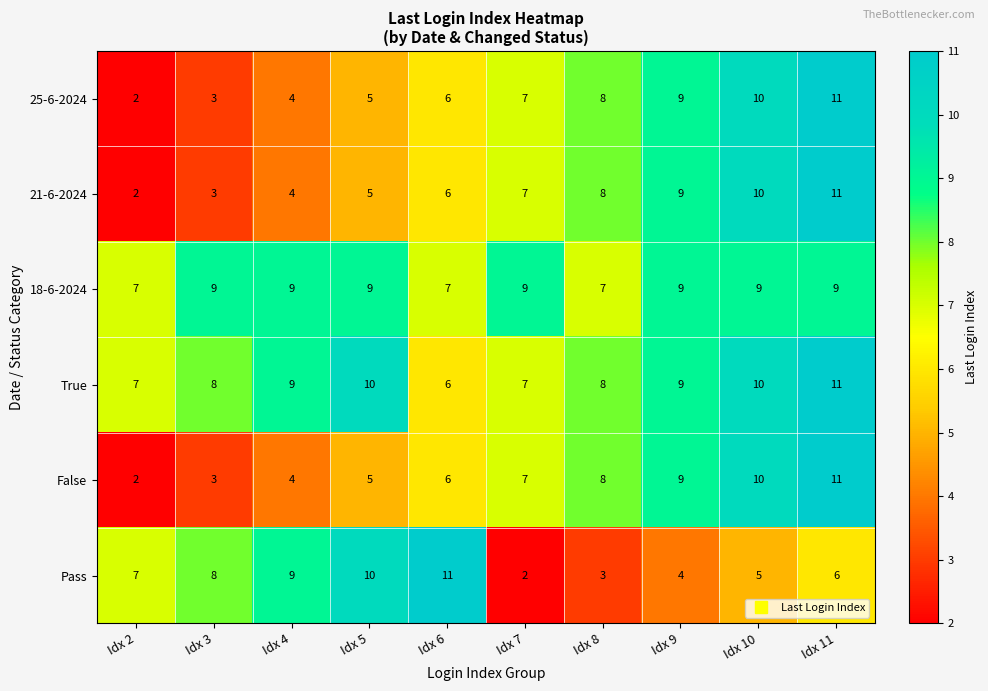

What is the maximum value shown in the chart?

11